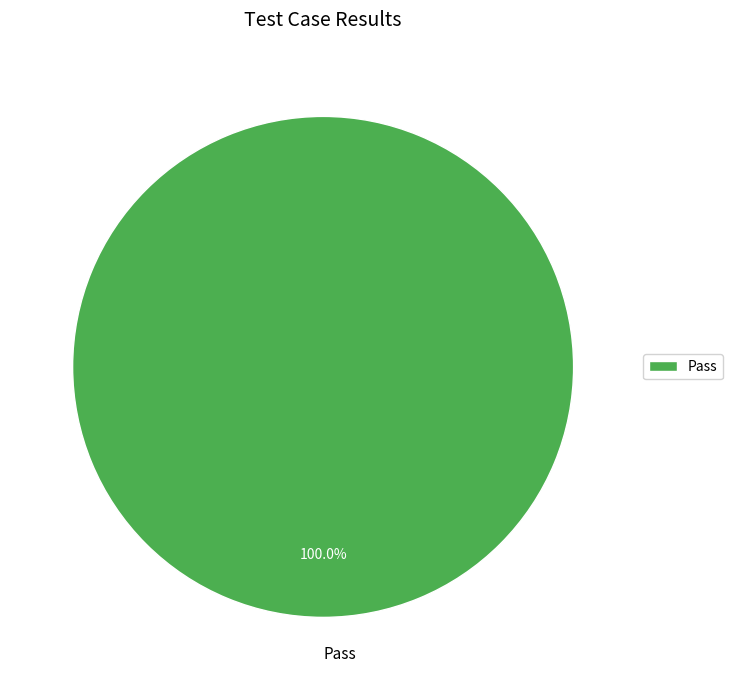

How many segments does this pie chart have?

1